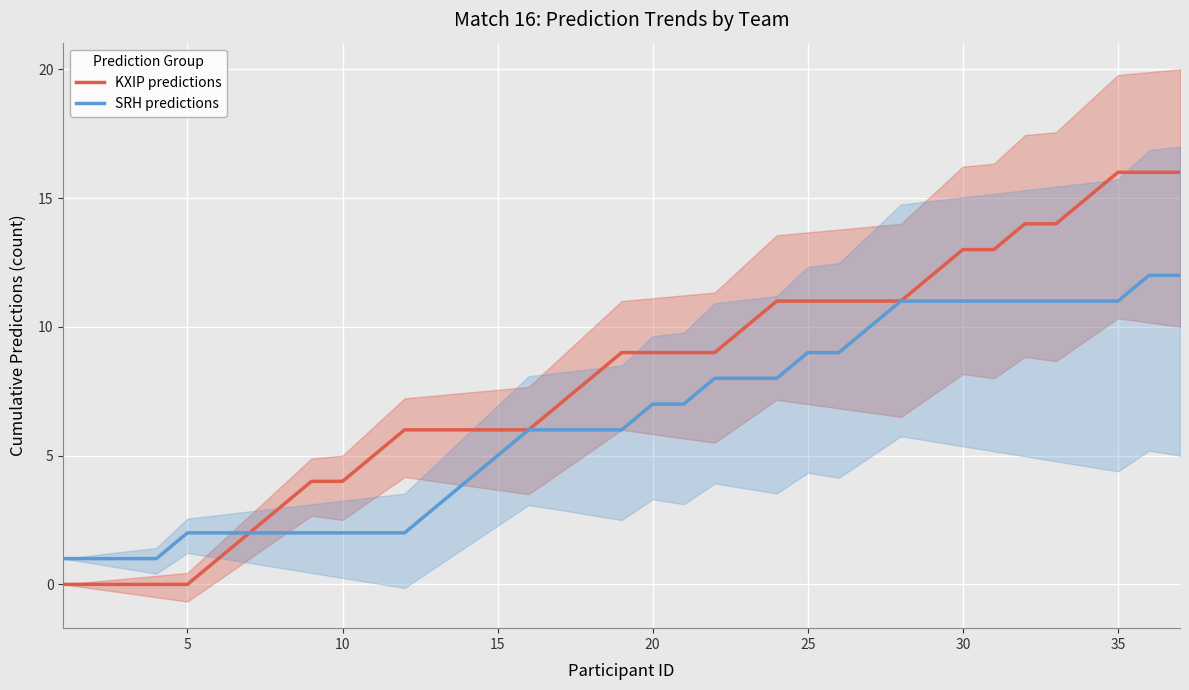

What are all the series names shown in the legend?

KXIP predictions, SRH predictions